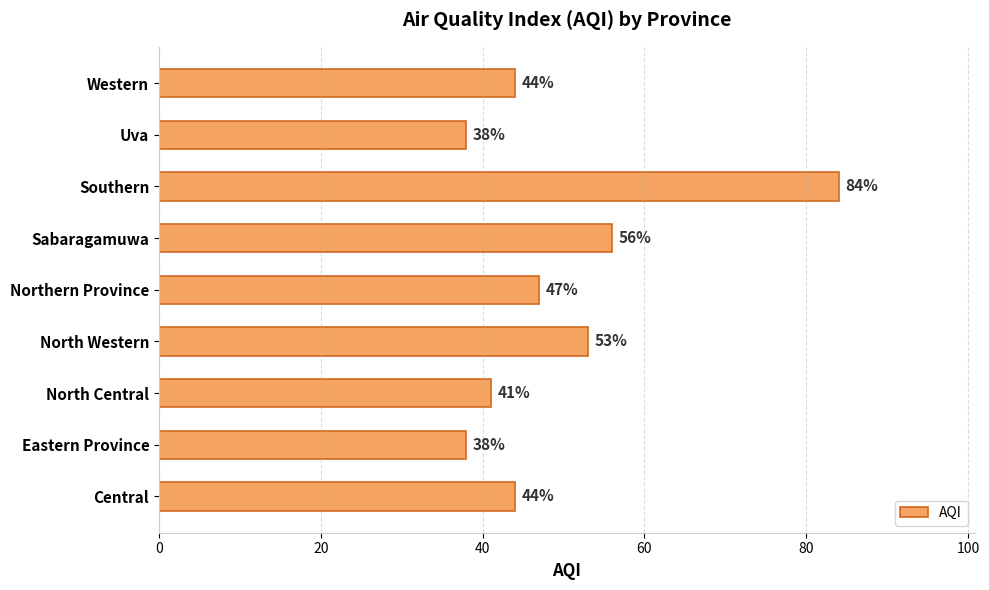

What is the minimum value shown in the chart?

38